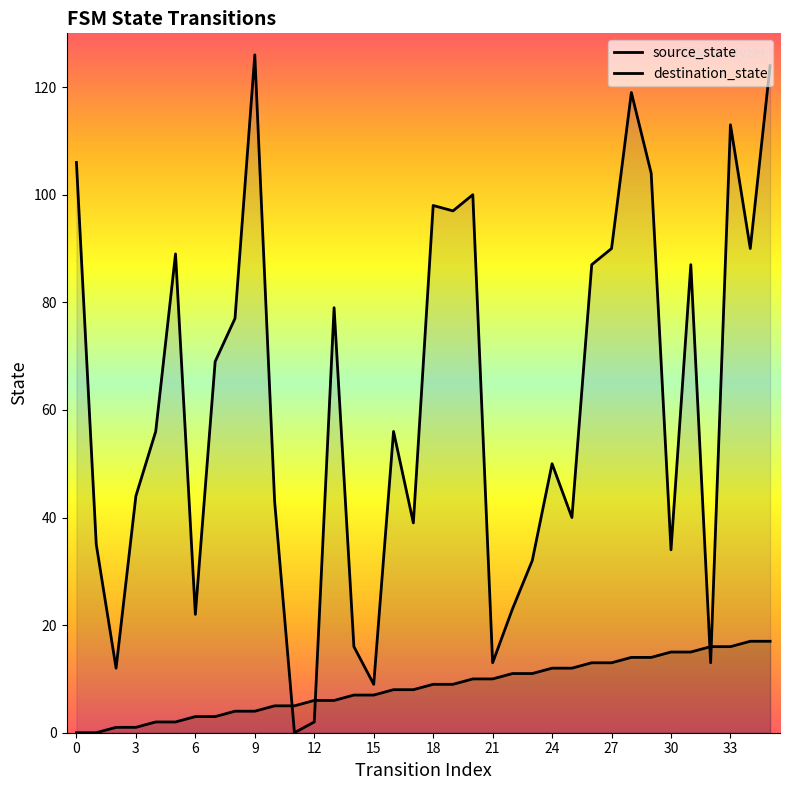

Where is the first local maximum for destination_state?

5